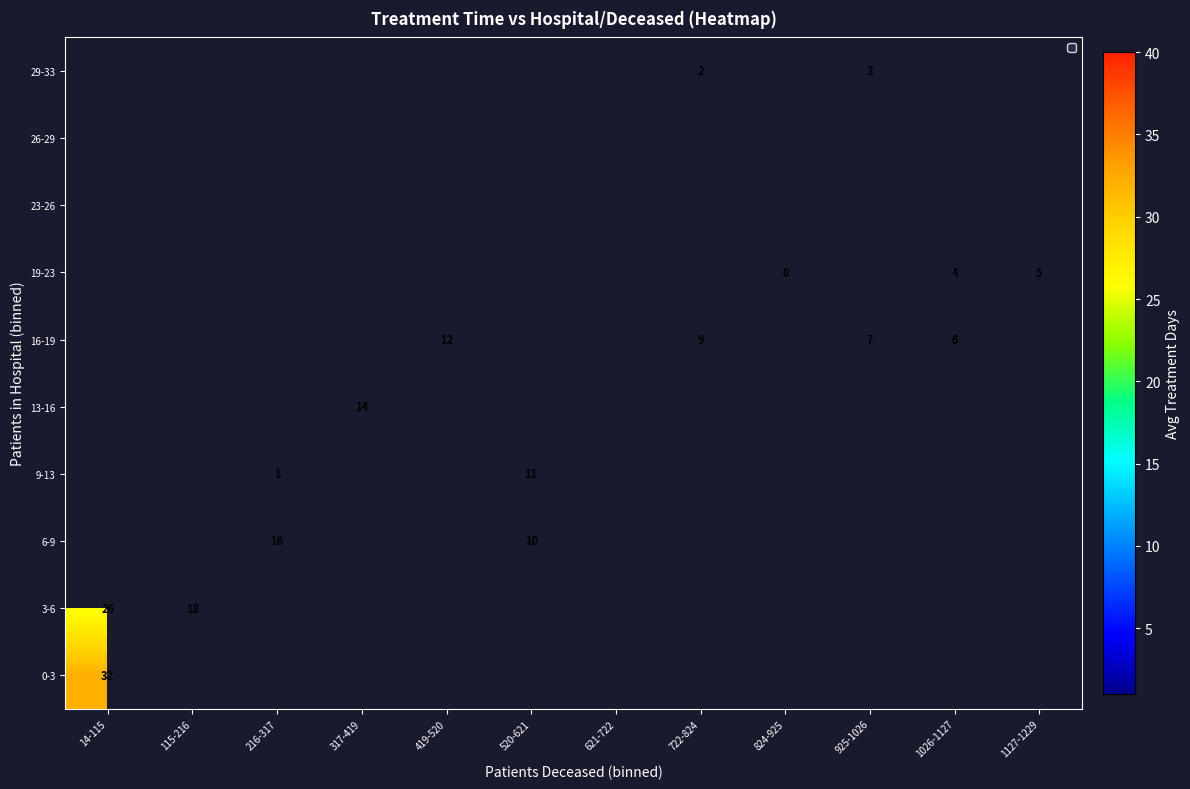

At which label is 0-3 closest to 32?

14-115